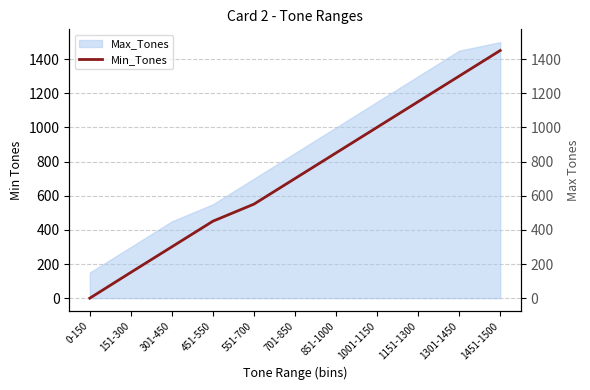

How many data points are above 701?

5